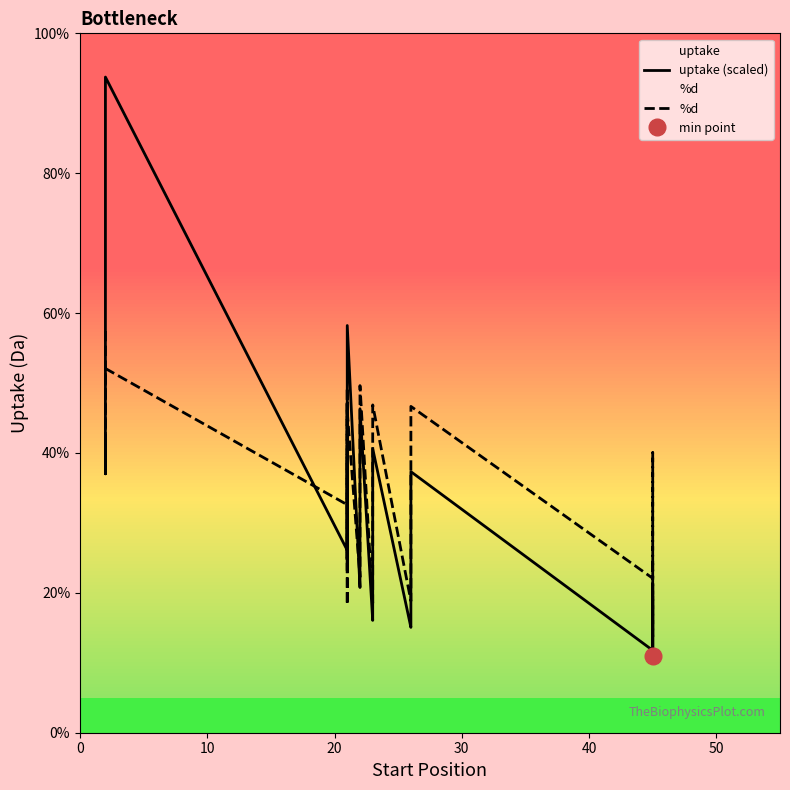

What is the value of the %d point at the 15th from the left?

32.6